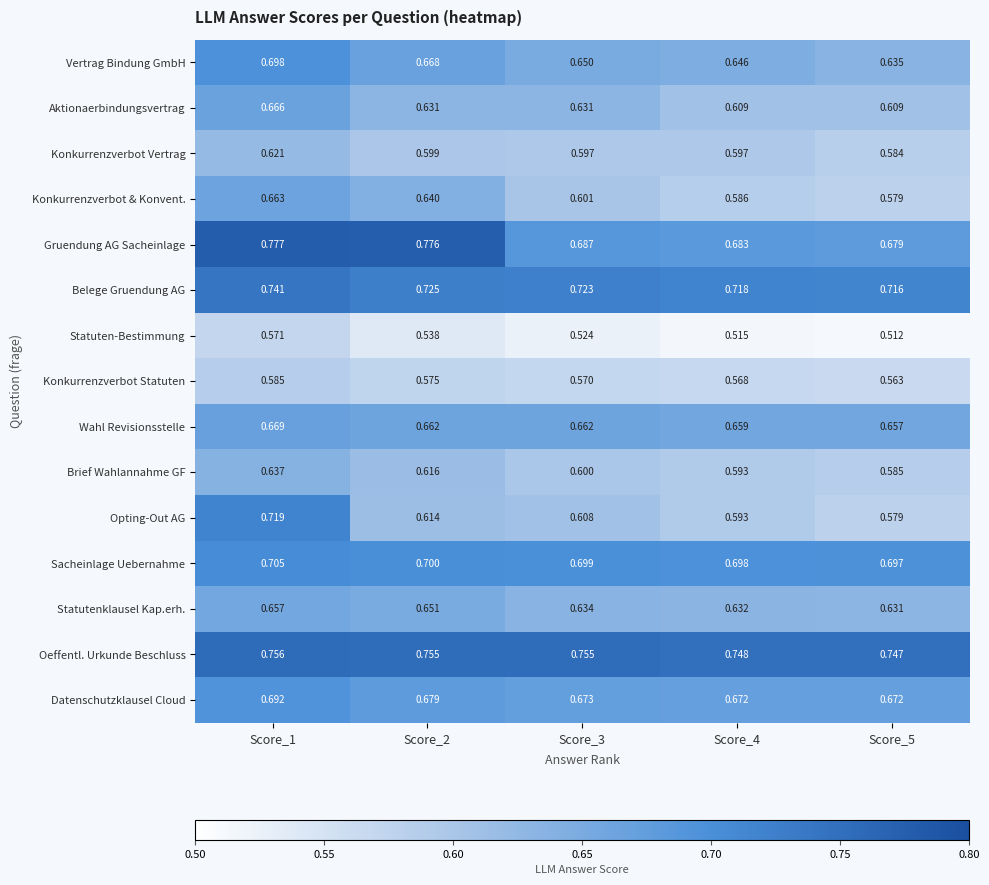

Which series has the widest spread of values?

Opting-Out AG